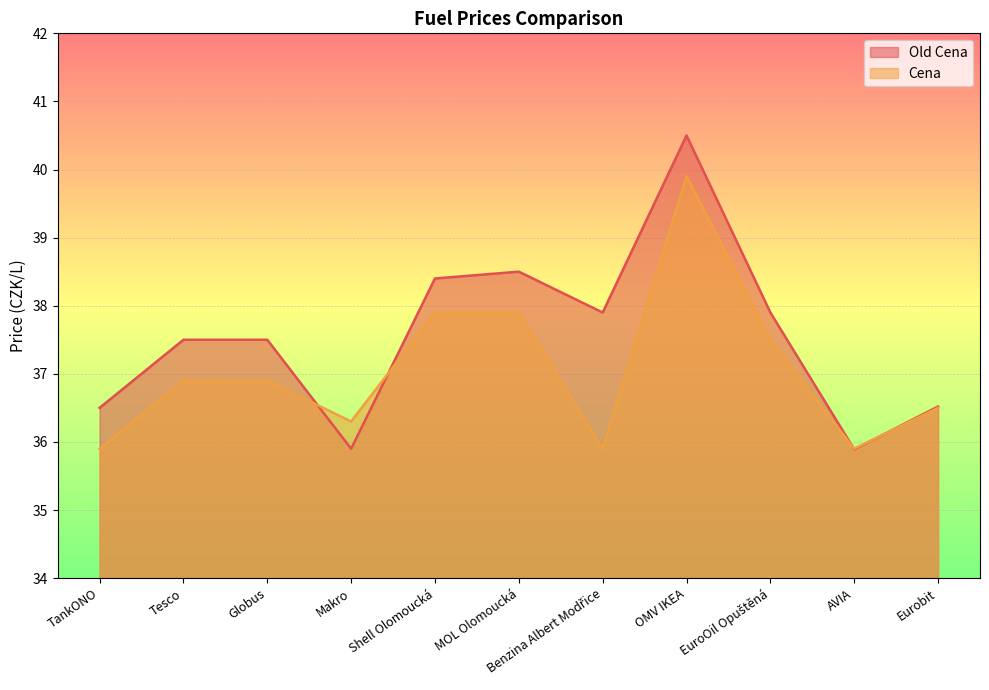

What is the sum of the Cena values at Shell Olomoucká and Benzina Albert Modřice?

73.8